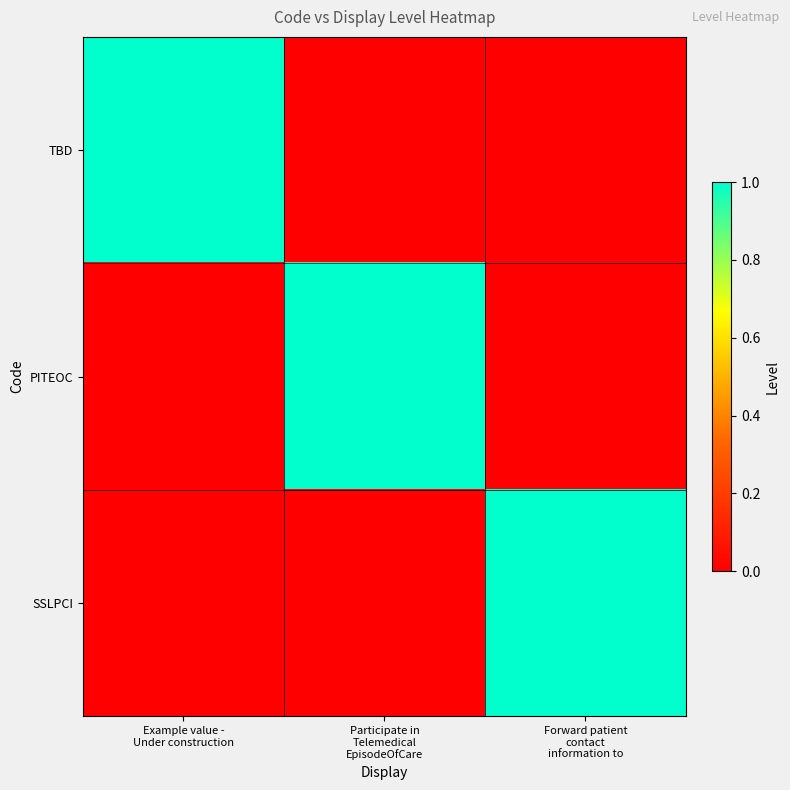

Between Example value - Under construction and Forward patient contact information to, which series saw the biggest shift?

TBD